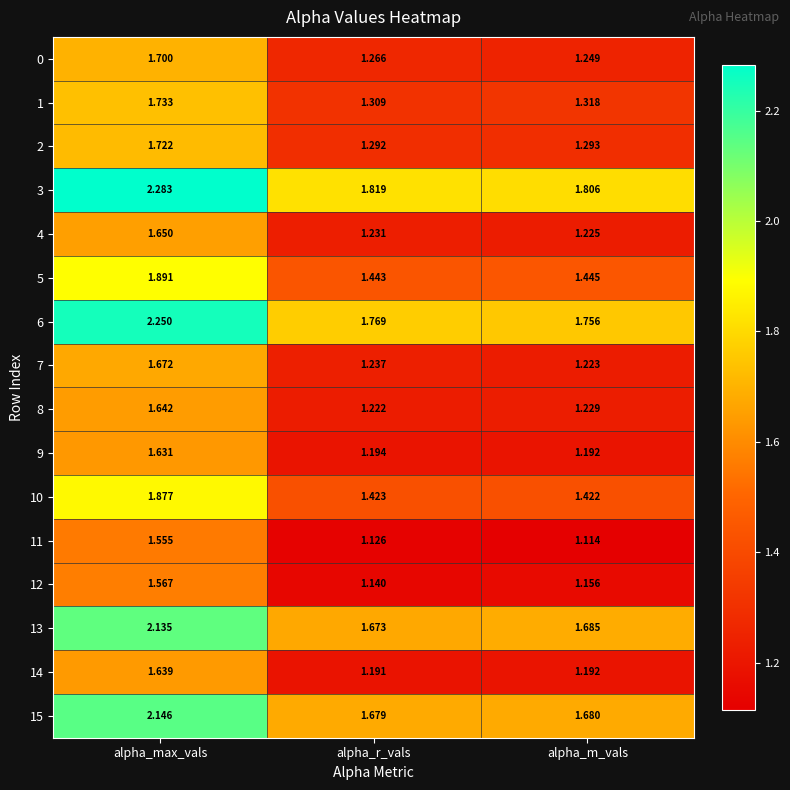

Is the value of 12 at alpha_m_vals greater than the value of 3 at alpha_r_vals?

No